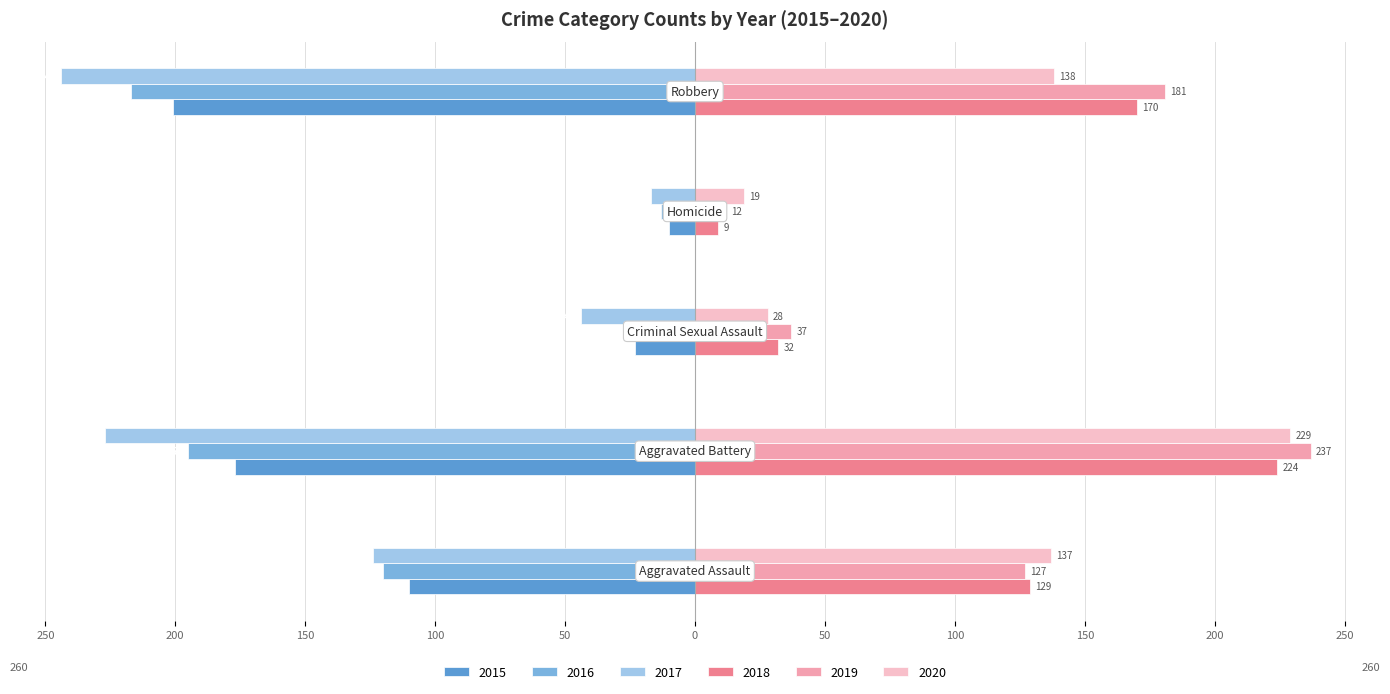

What are all the series names shown in the legend?

2015, 2016, 2017, 2018, 2019, 2020